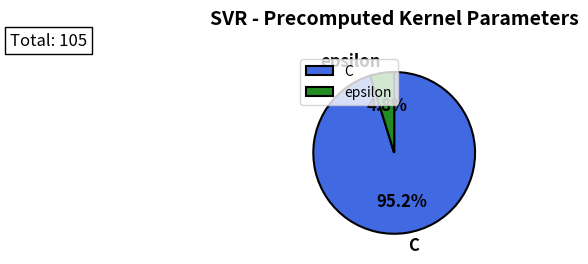

True or false: epsilon accounts for 5% of the total.

True